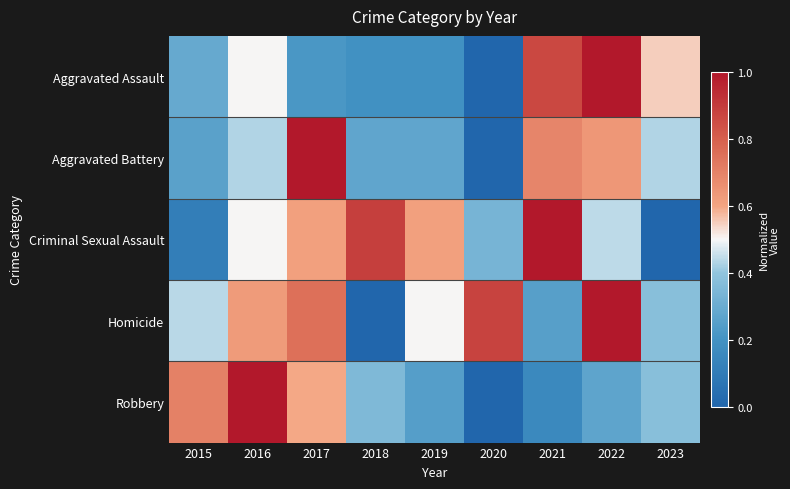

At which category is the sum across all series the highest?

2022